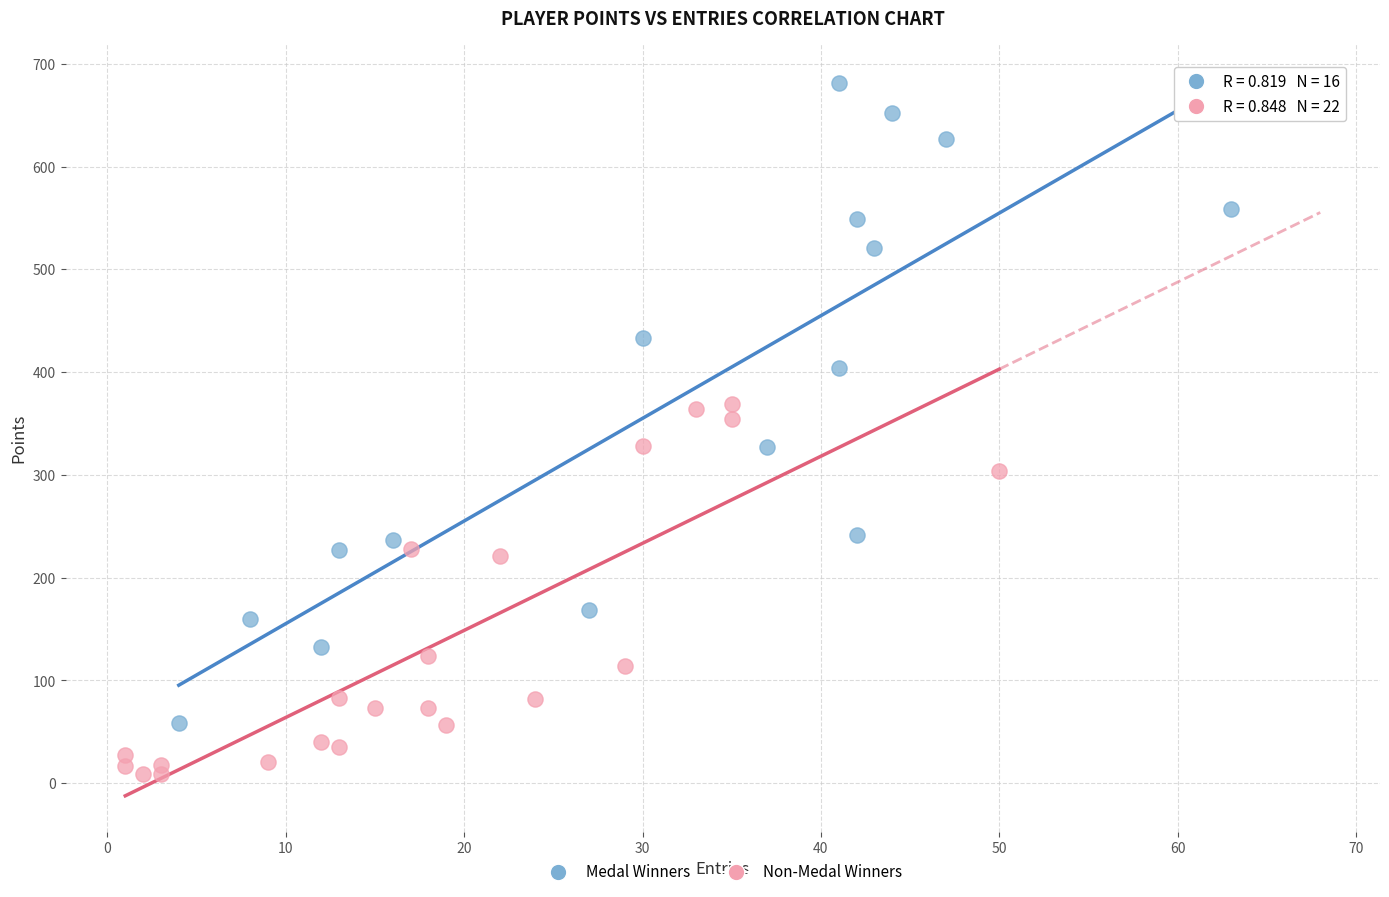

Which series contains the highest Y value?

Medal Winners